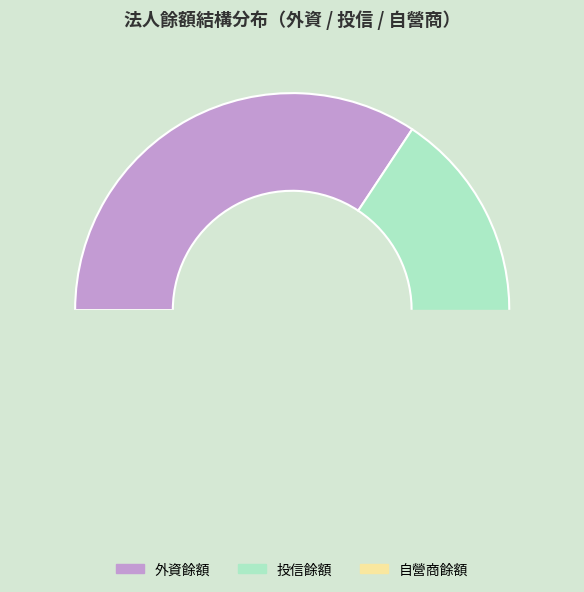

Which series has the largest range (max minus min)?

投信餘額